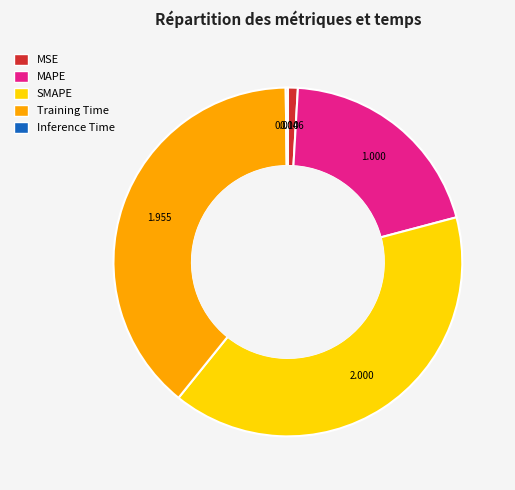

Is there any slice that represents more than half of the pie?

No